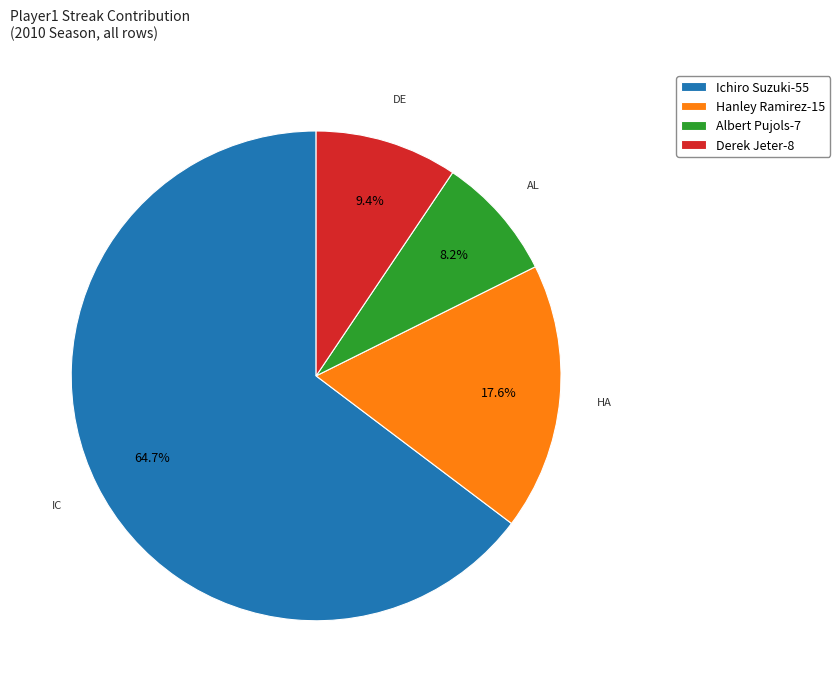

The Ichiro Suzuki slice represents 65% of the pie. True or false?

True